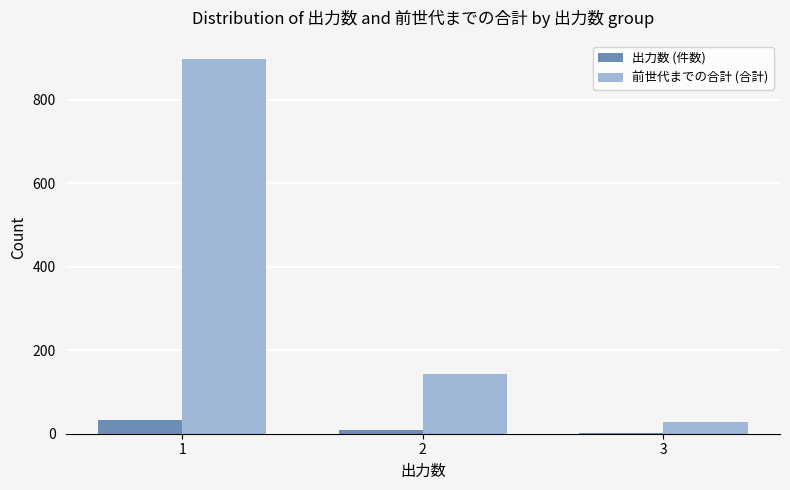

What is the sum of all 前世代までの合計 (合計) values?

1066